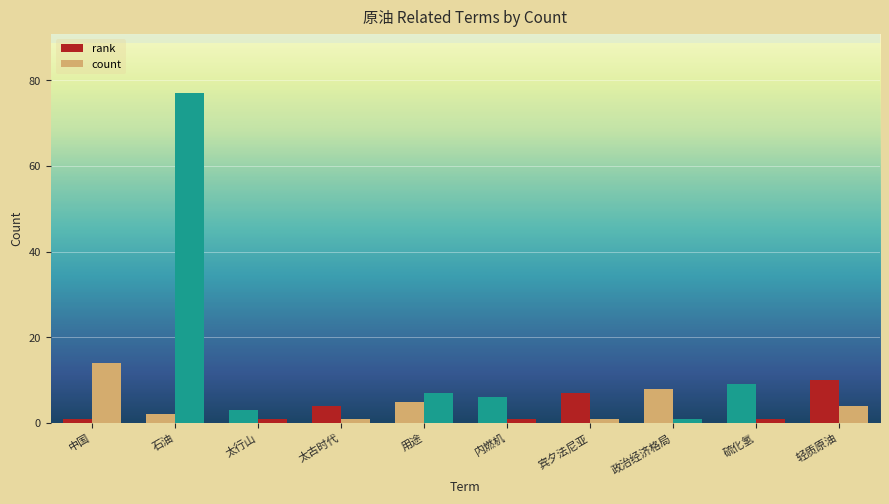

List the series in order of their overall mean, lowest first.

rank, count